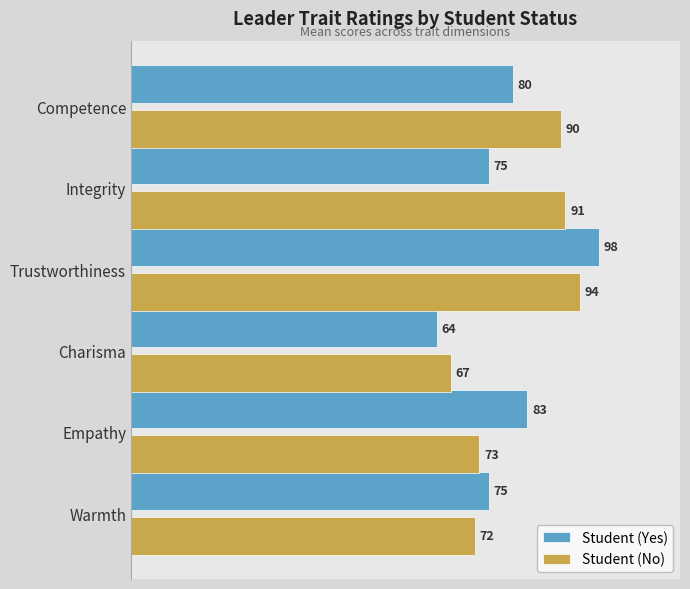

Which series has the largest total across all categories?

Student (No)